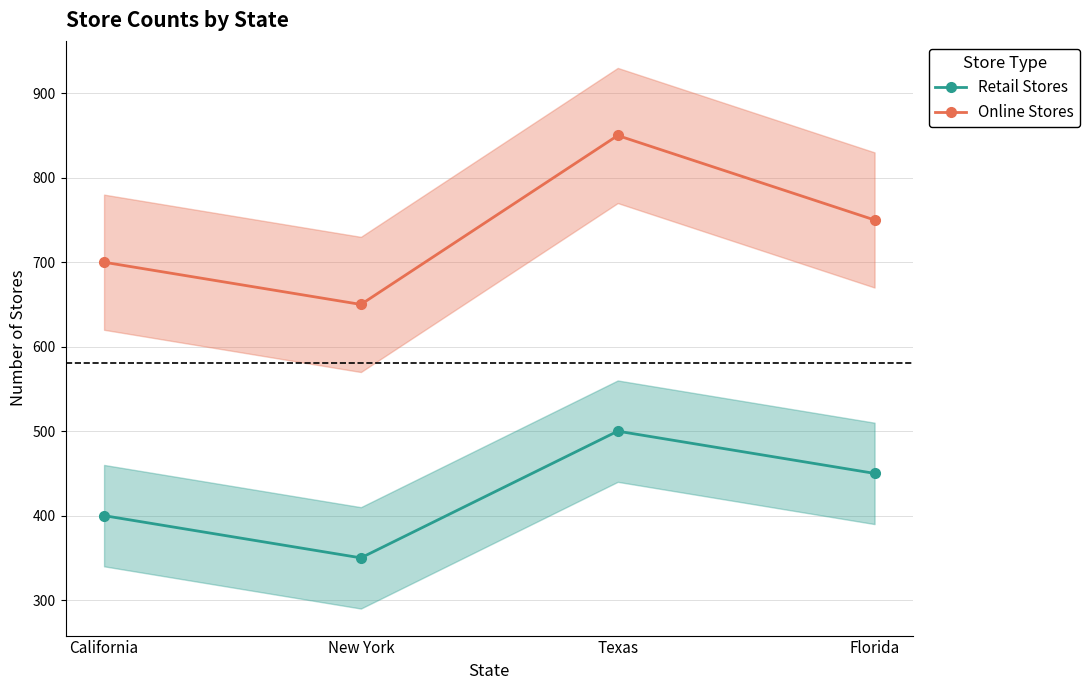

What is the difference between the second highest and second lowest values in the Retail Stores series?

50